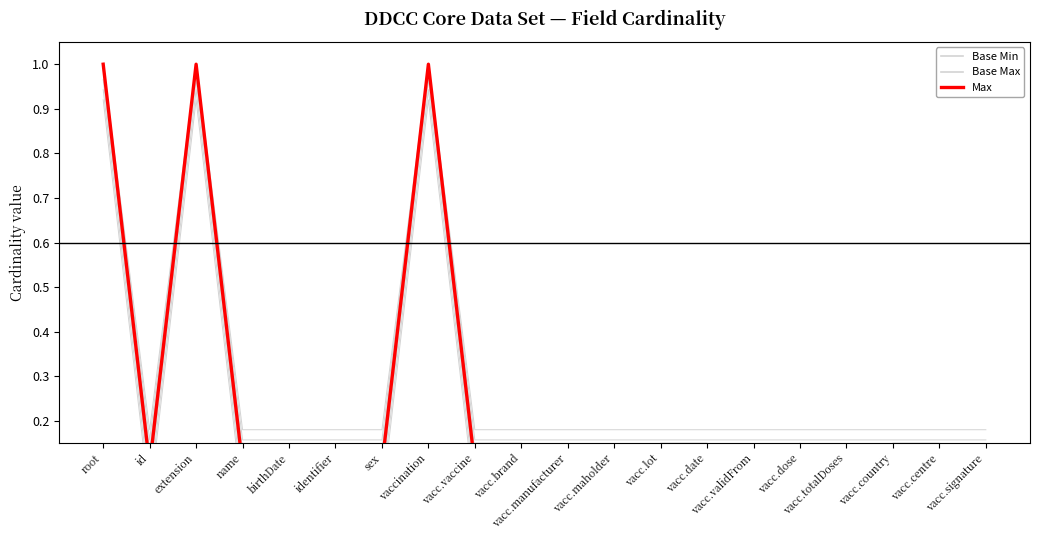

The value of Base Min at root is 0.0. True or false?

False